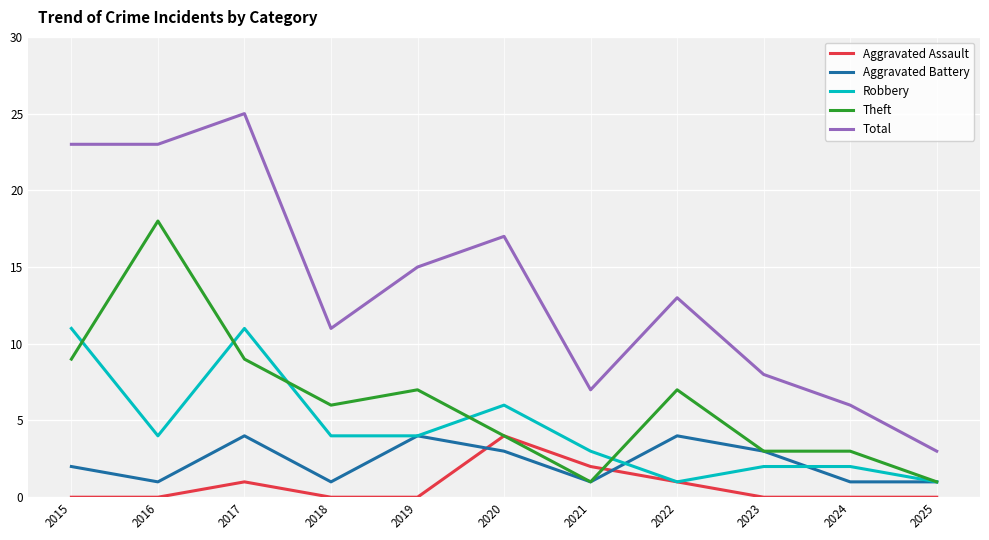

Is the value of Aggravated Assault at 2023 greater than the value of Robbery at 2025?

No